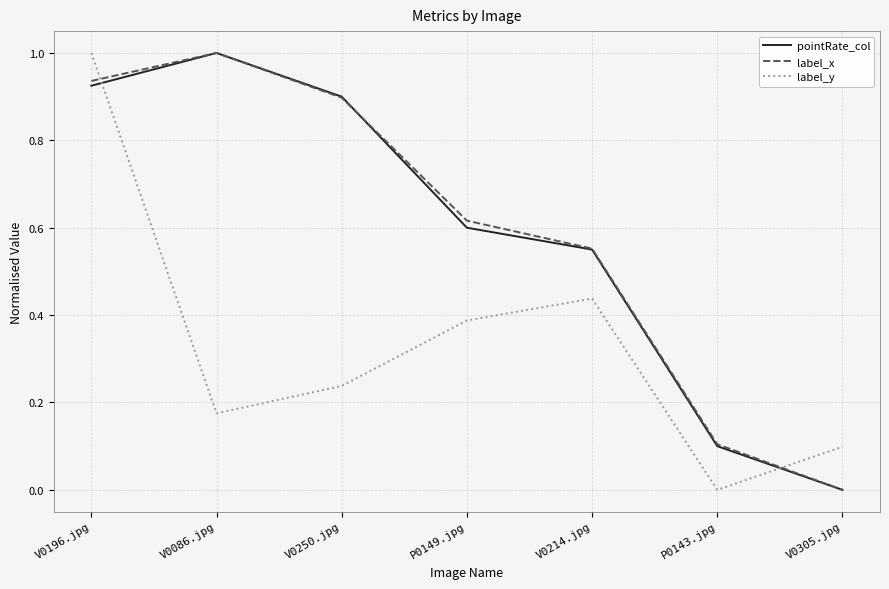

True or false: label_y has more than 2 interior local peaks.

False